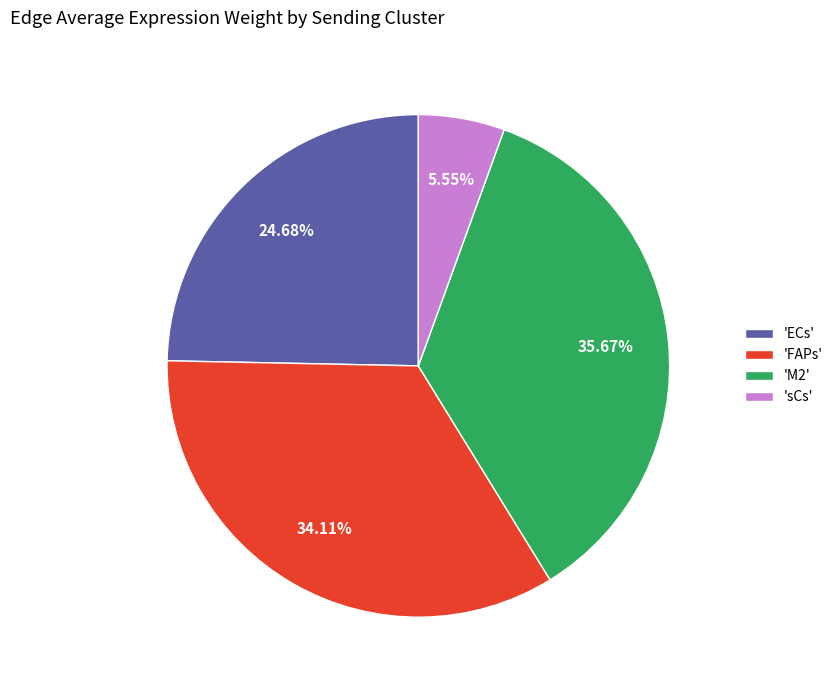

Rank the categories by value from highest to lowest.

'M2', 'FAPs', 'ECs', 'sCs'